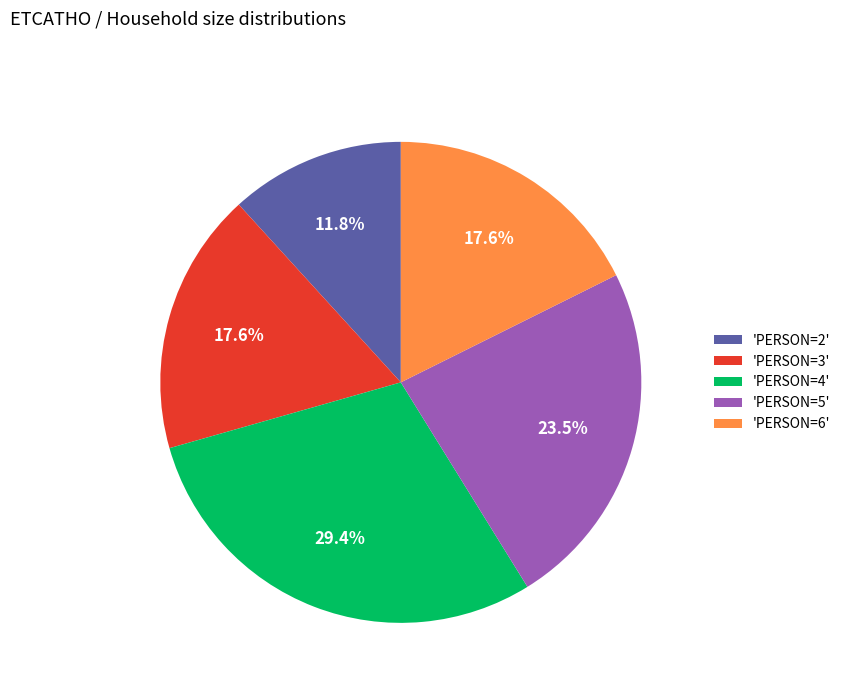

How many segments does this pie chart have?

5